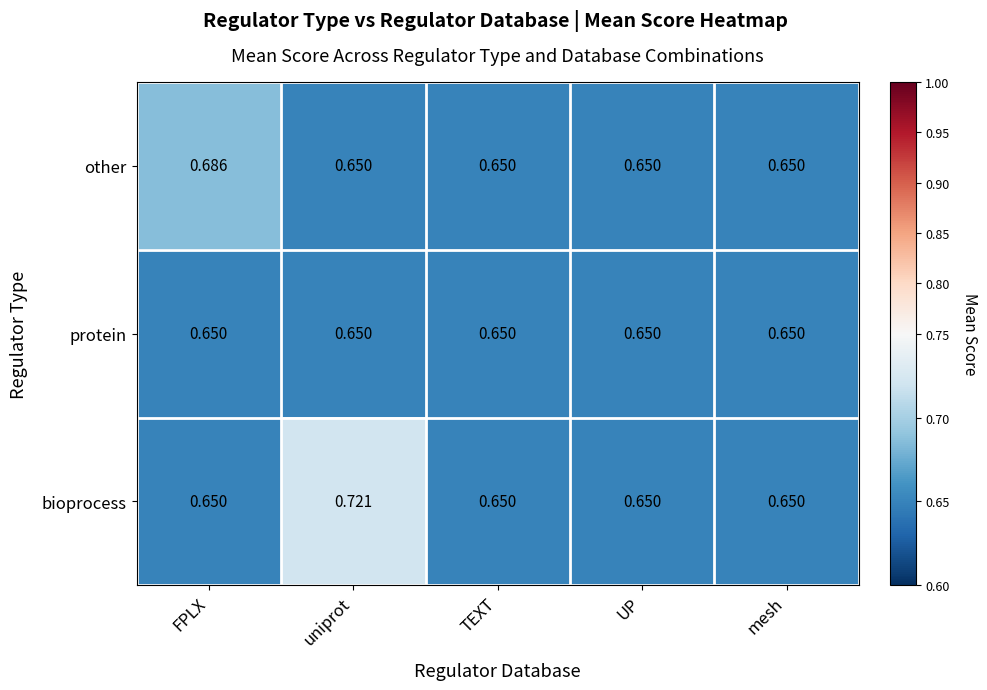

List the series in order of their overall mean, lowest first.

protein, other, bioprocess